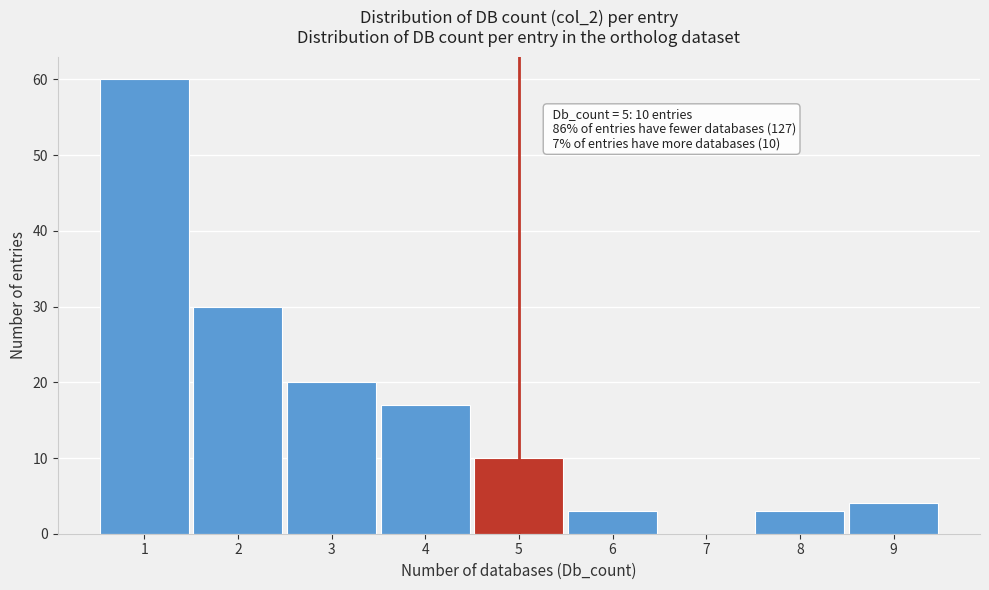

Reading left to right, list all the values displayed in this chart.

1=60	2=30	3=20	4=17	5=10	6=3	7=0	8=3	9=4